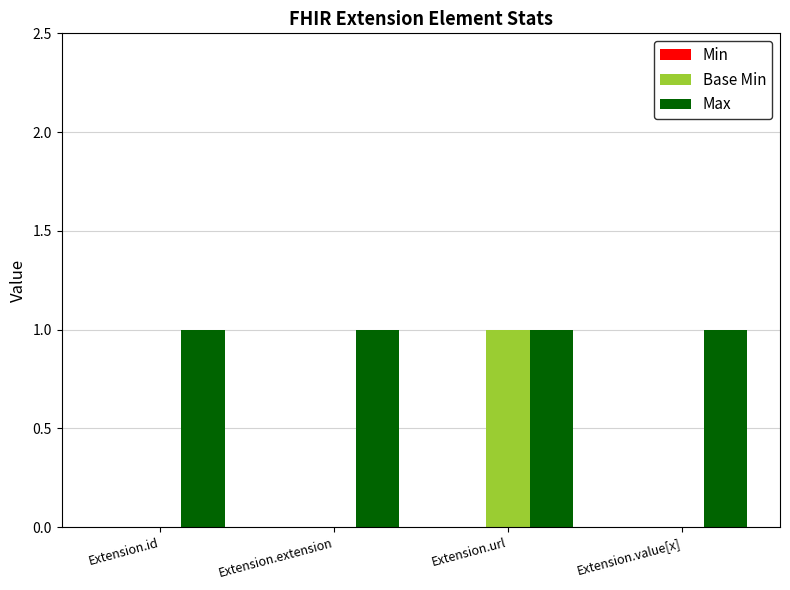

Which series changed the most between Extension.url and Extension.value[x]?

Base Min